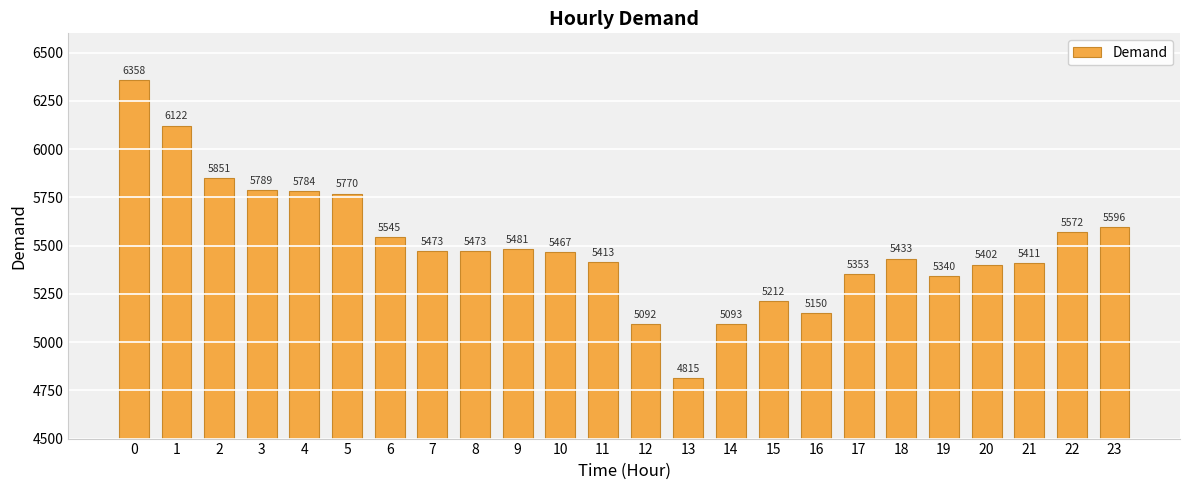

Approximately how many times larger is the value at 7 compared to 9?

1.0